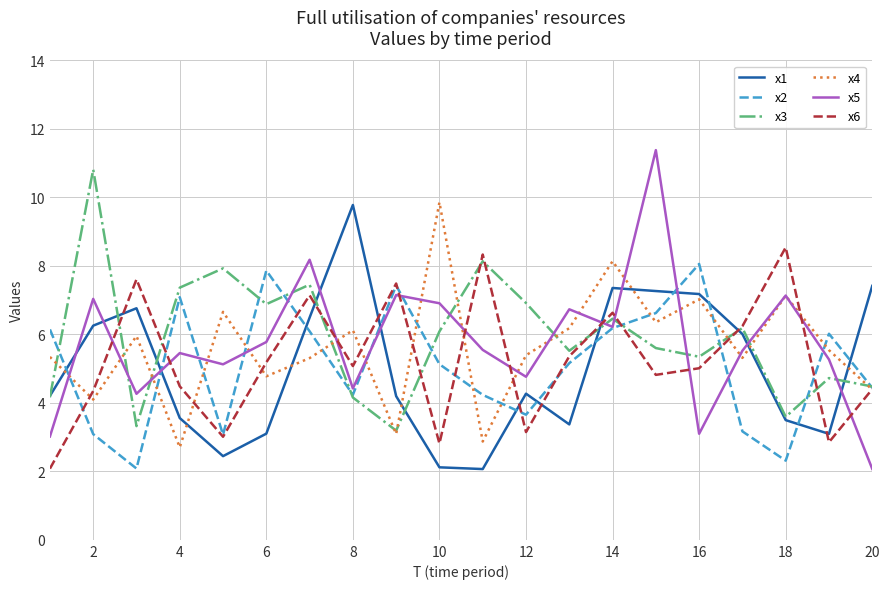

What is the minimum value shown in the chart?

2.1